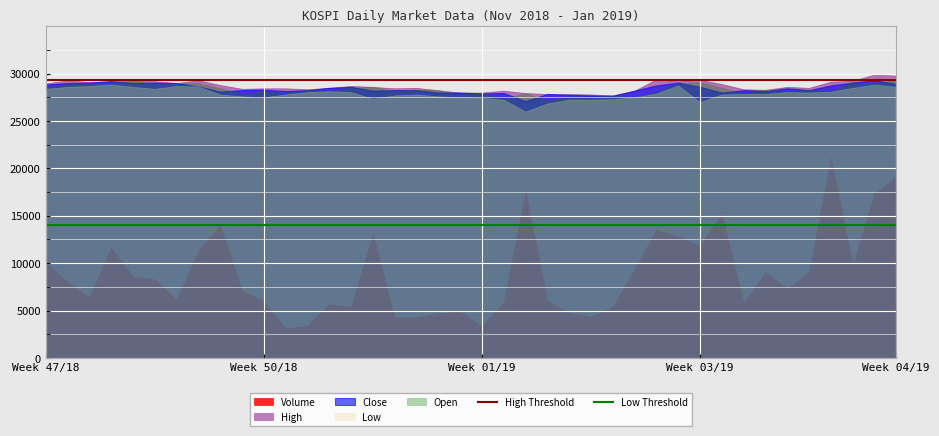

Which series has the widest spread of values?

Volume